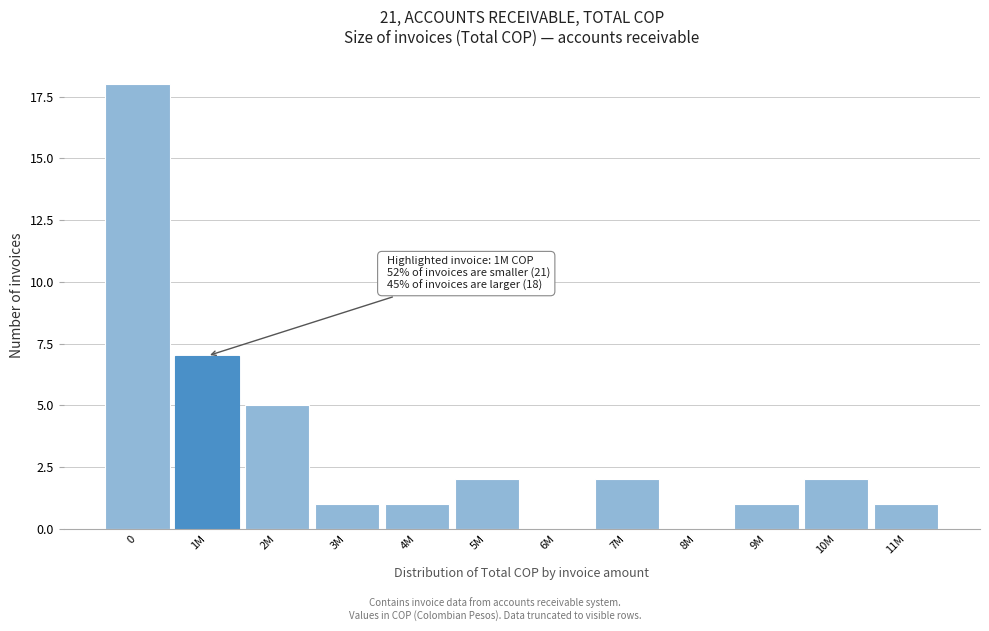

Reading left to right, extract all data points from this chart.

0=18	1M=7	2M=5	3M=1	4M=1	5M=2	6M=0	7M=2	8M=0	9M=1	10M=2	11M=1